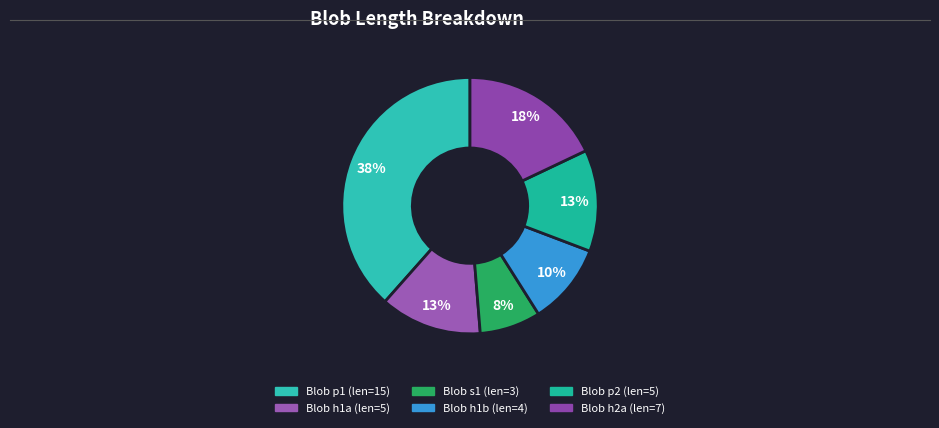

Which category has the smallest portion of the pie?

3